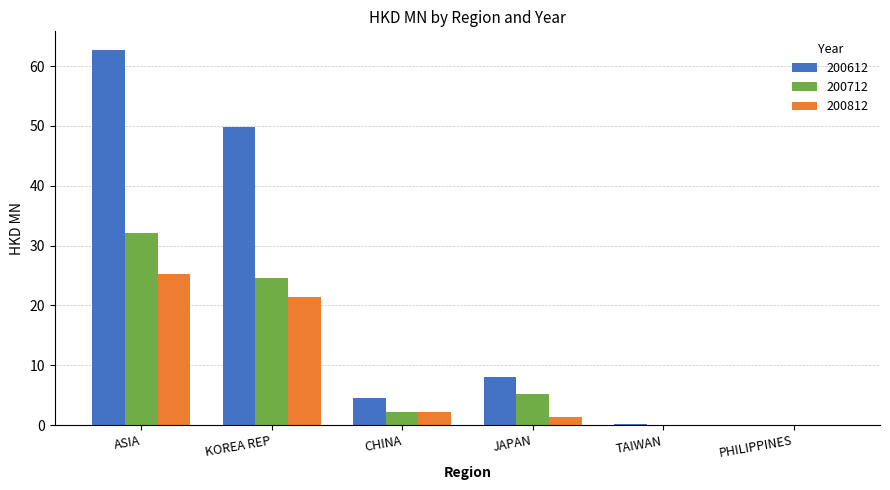

What is the sum of all 200712 values?

64.1